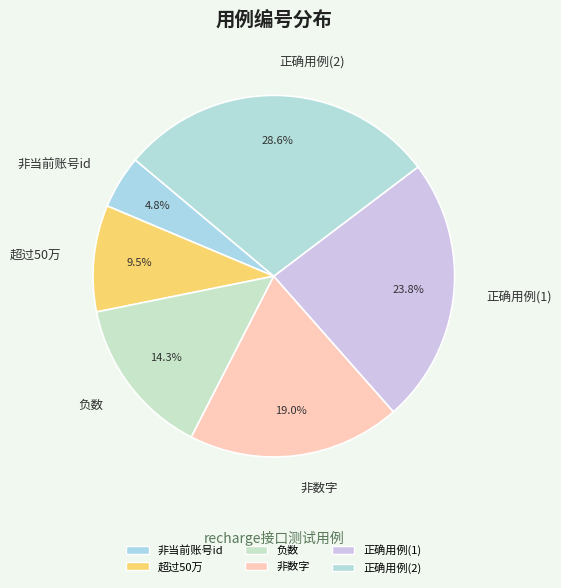

Which has a higher value, 负数 or 非当前账号id?

负数